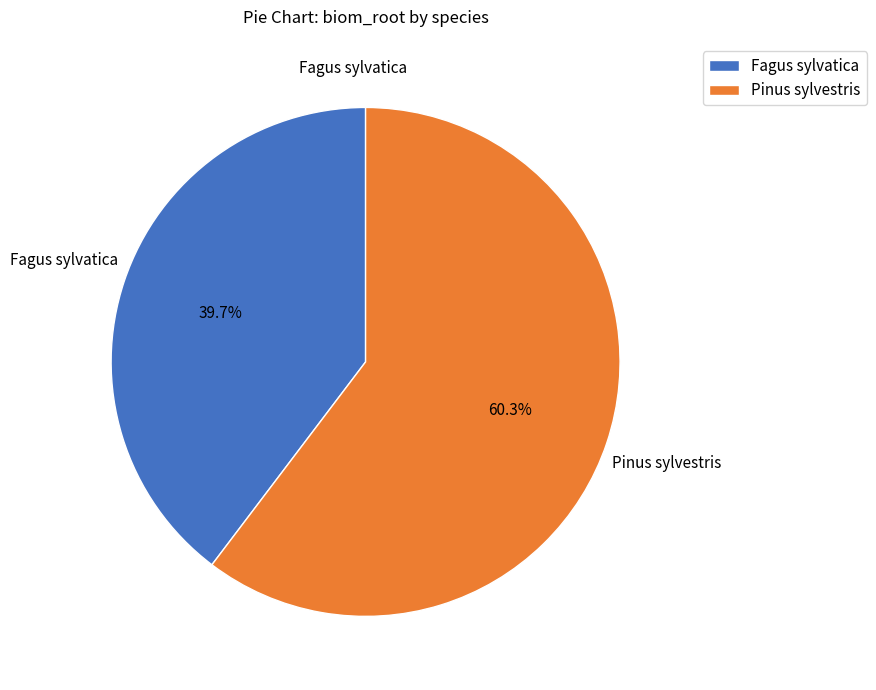

Which slice represents more than half of the pie?

Pinus sylvestris